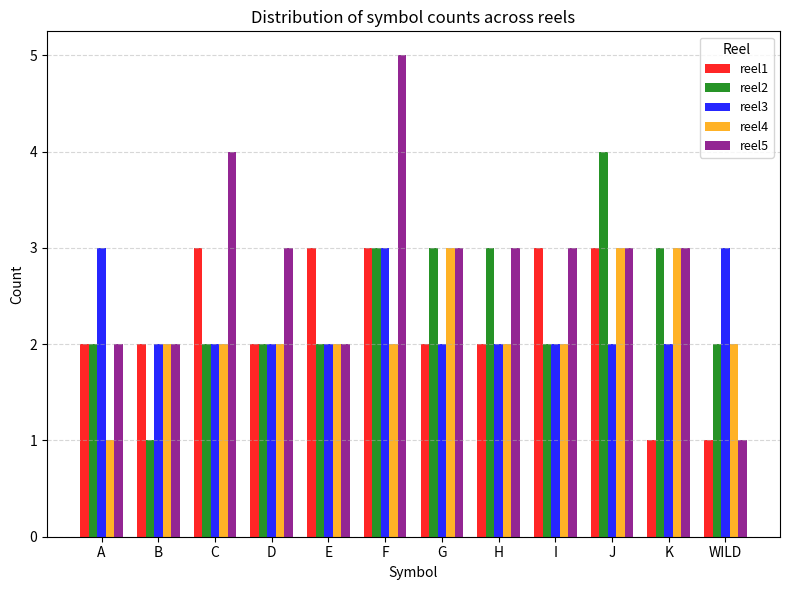

Which series has the largest range (max minus min)?

reel5